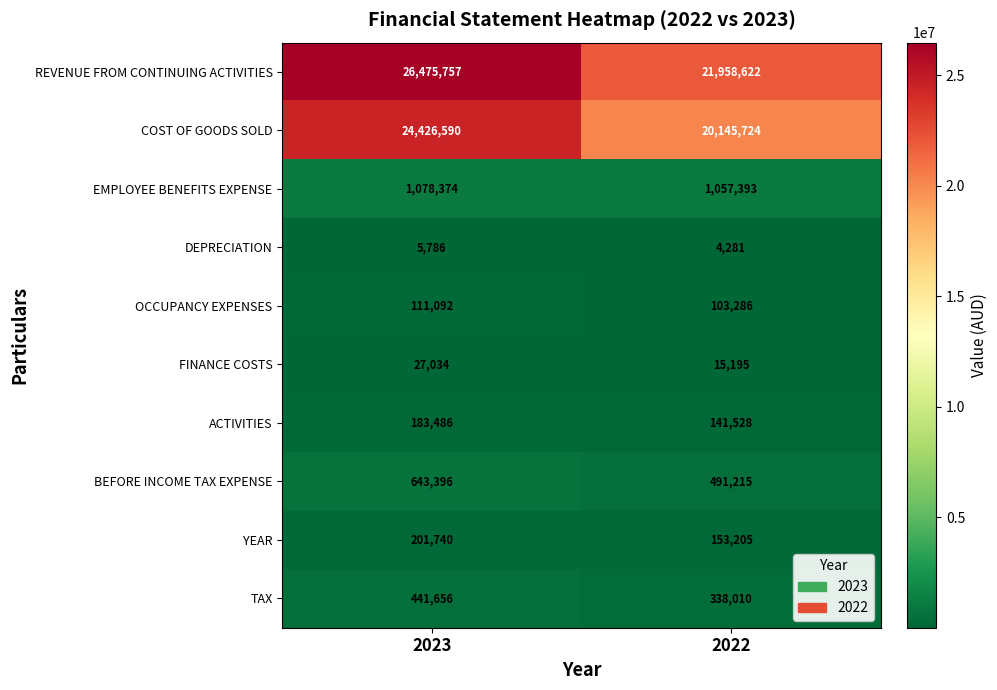

True or false: OCCUPANCY EXPENSES has a value of 21367 at 2022.

False